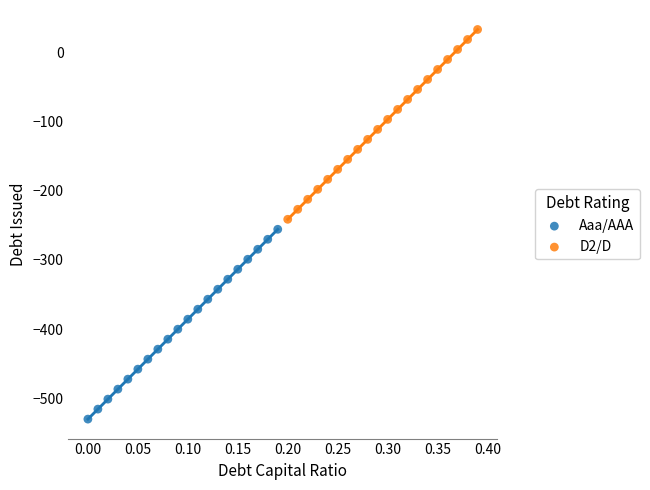

Which series contains the highest Y value?

D2/D